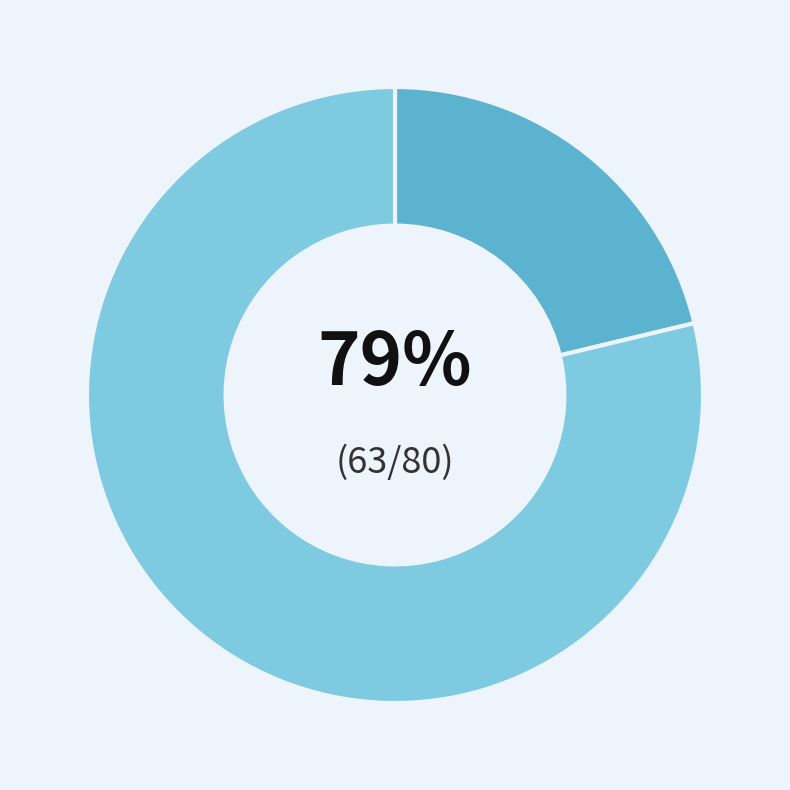

To the nearest percent, what portion does VALVE represent?

21%